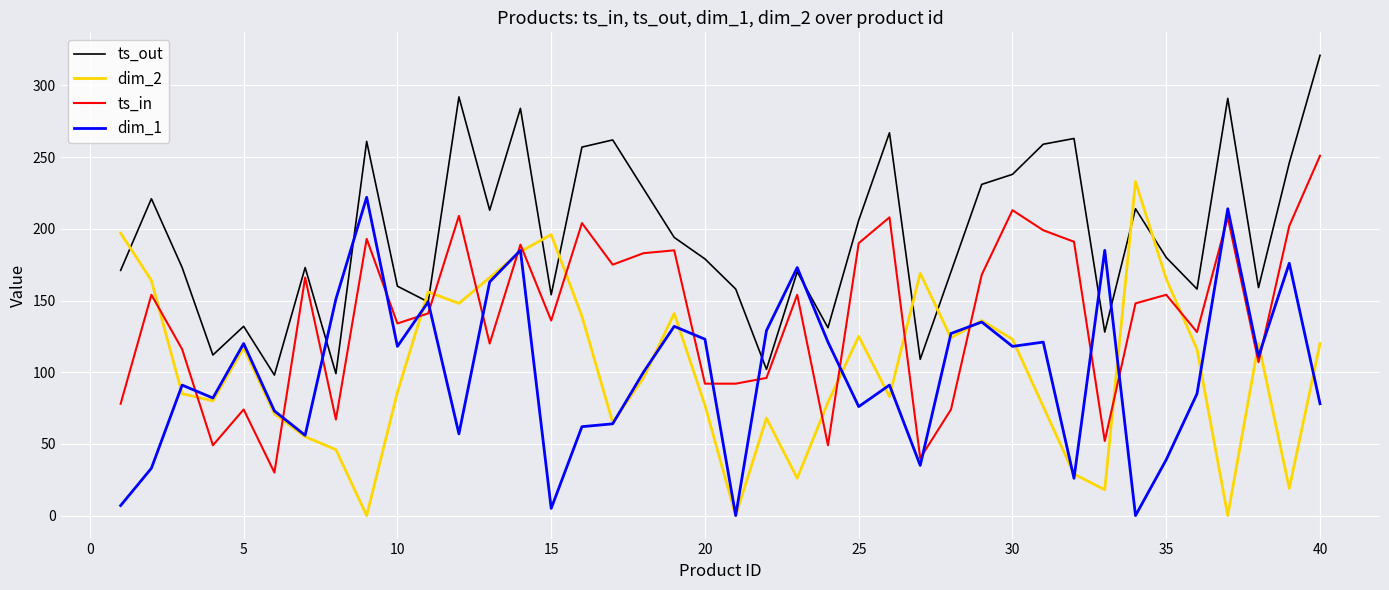

After their last crossing, which series has the higher values: dim_2 or ts_out?

ts_out